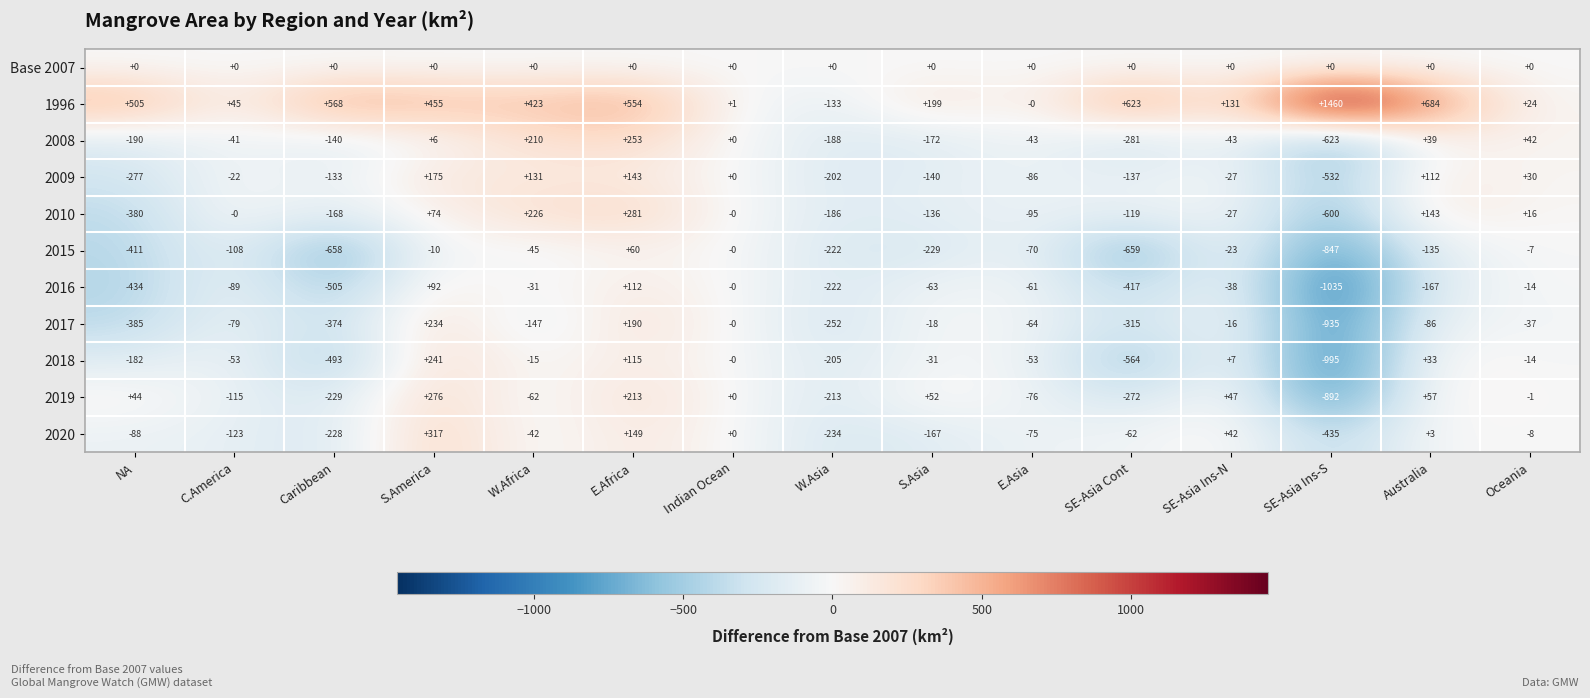

What is the approximate value of 2008 at C.America, to the nearest 50?

-50